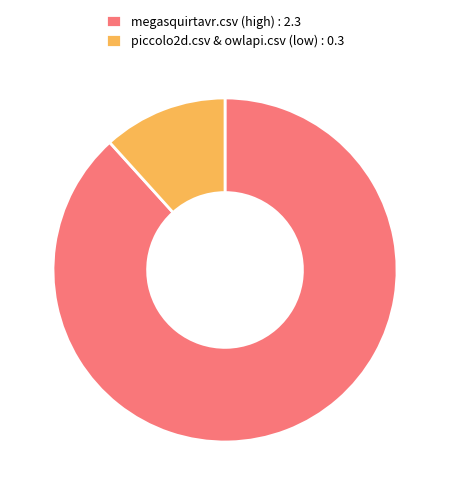

Is there a majority slice in this chart?

Yes